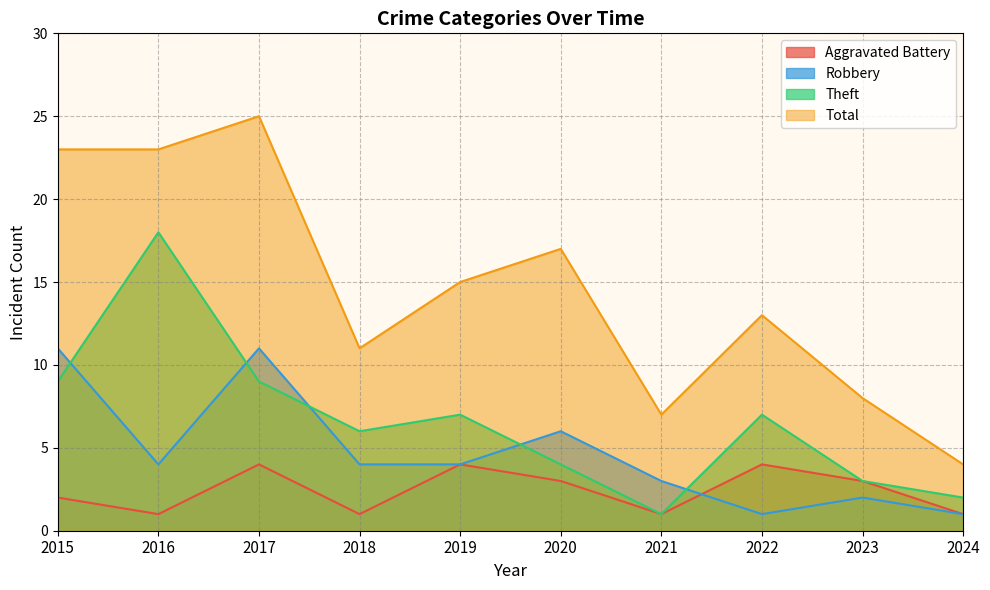

In Theft, how many points are lower than both neighbors (excluding endpoints)?

2